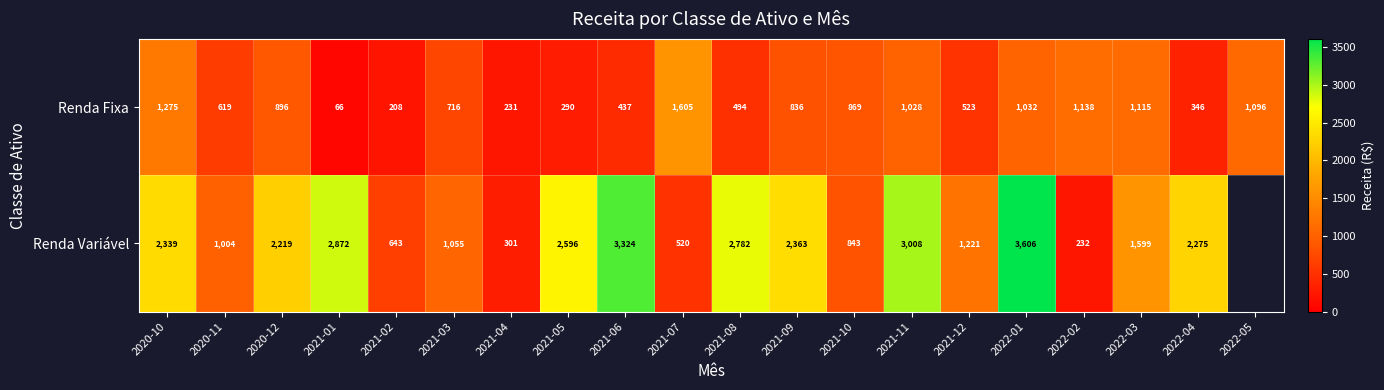

Is it true that Renda Fixa equals 289.2 at 2020-10?

False